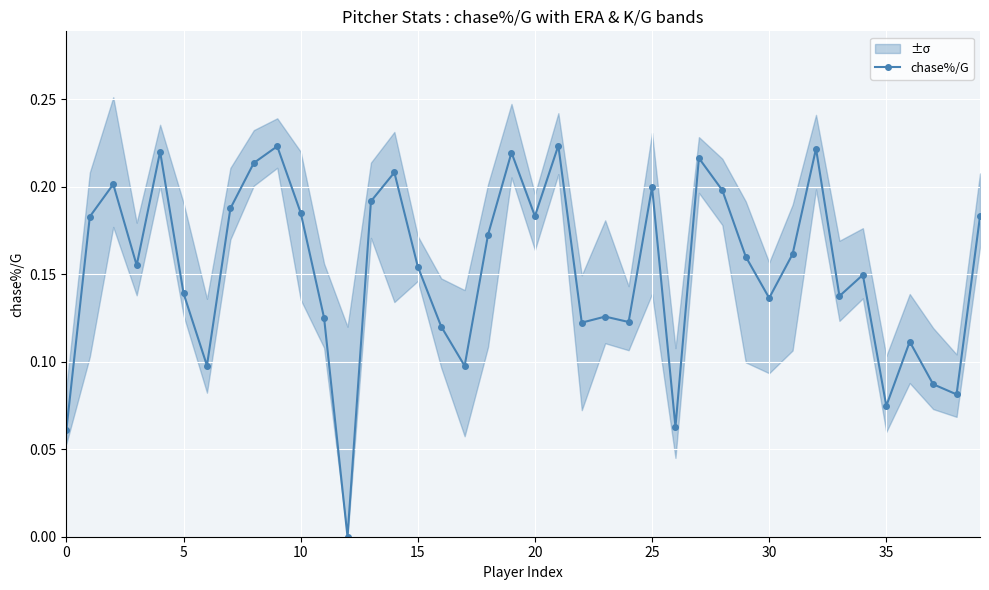

Reading right to left, what are all the values shown in this chart?

0.2	0.1	0.1	0.1	0.1	0.1	0.1	0.2	0.2	0.1	0.2	0.2	0.2	0.1	0.2	0.1	0.1	0.1	0.2	0.2	0.2	0.2	0.1	0.1	0.2	0.2	0.2	0.0	0.1	0.2	0.2	0.2	0.2	0.1	0.1	0.2	0.2	0.2	0.2	0.1